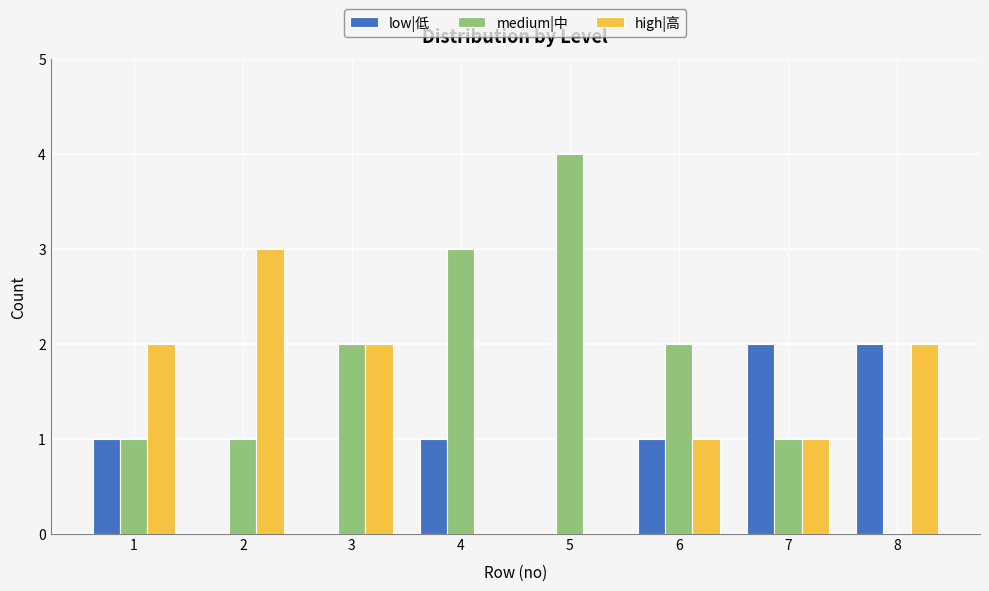

How many low|低 values are between 0 and 2?

8